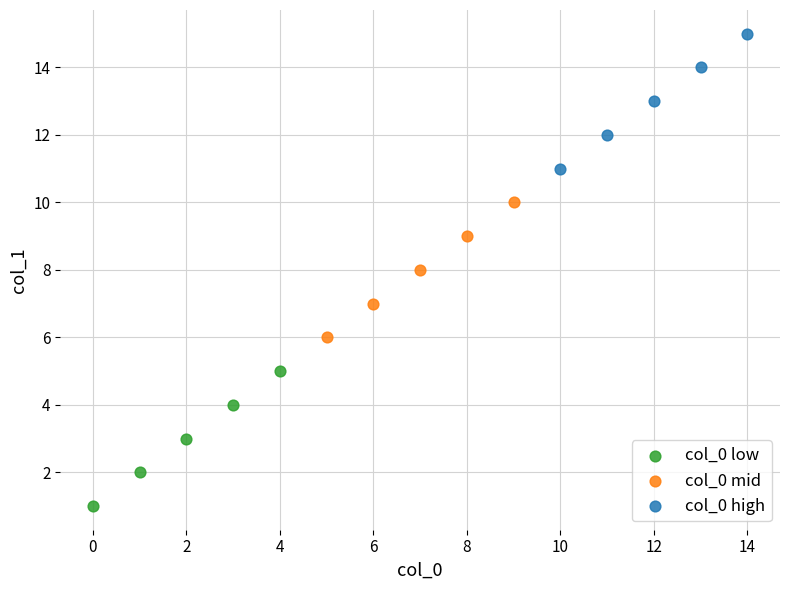

Which series reaches the maximum Y coordinate?

col_0 high